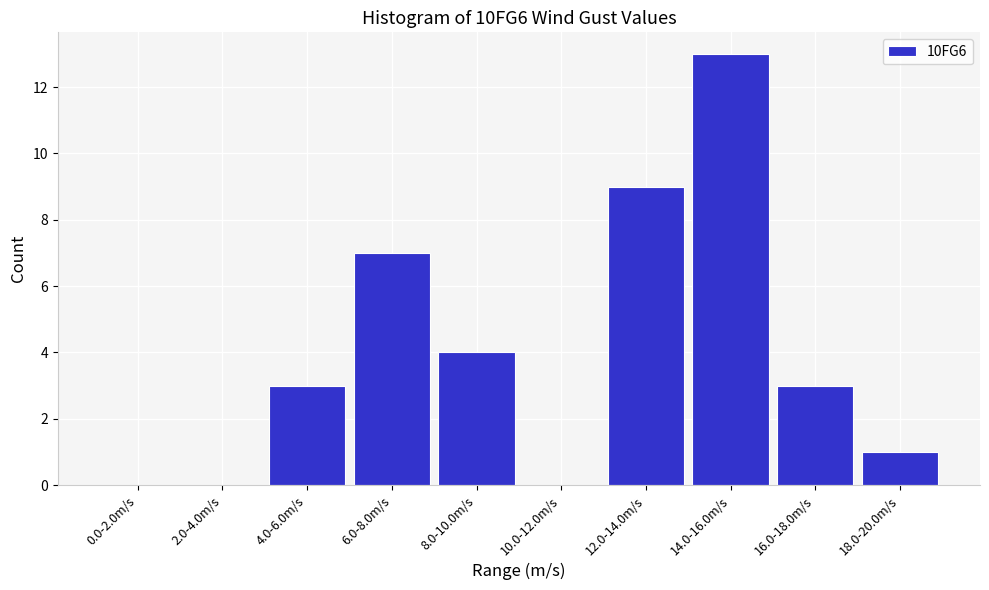

Reading right to left, what are all the values shown in this chart?

18.0-20.0m/s=1	16.0-18.0m/s=3	14.0-16.0m/s=13	12.0-14.0m/s=9	10.0-12.0m/s=0	8.0-10.0m/s=4	6.0-8.0m/s=7	4.0-6.0m/s=3	2.0-4.0m/s=0	0.0-2.0m/s=0